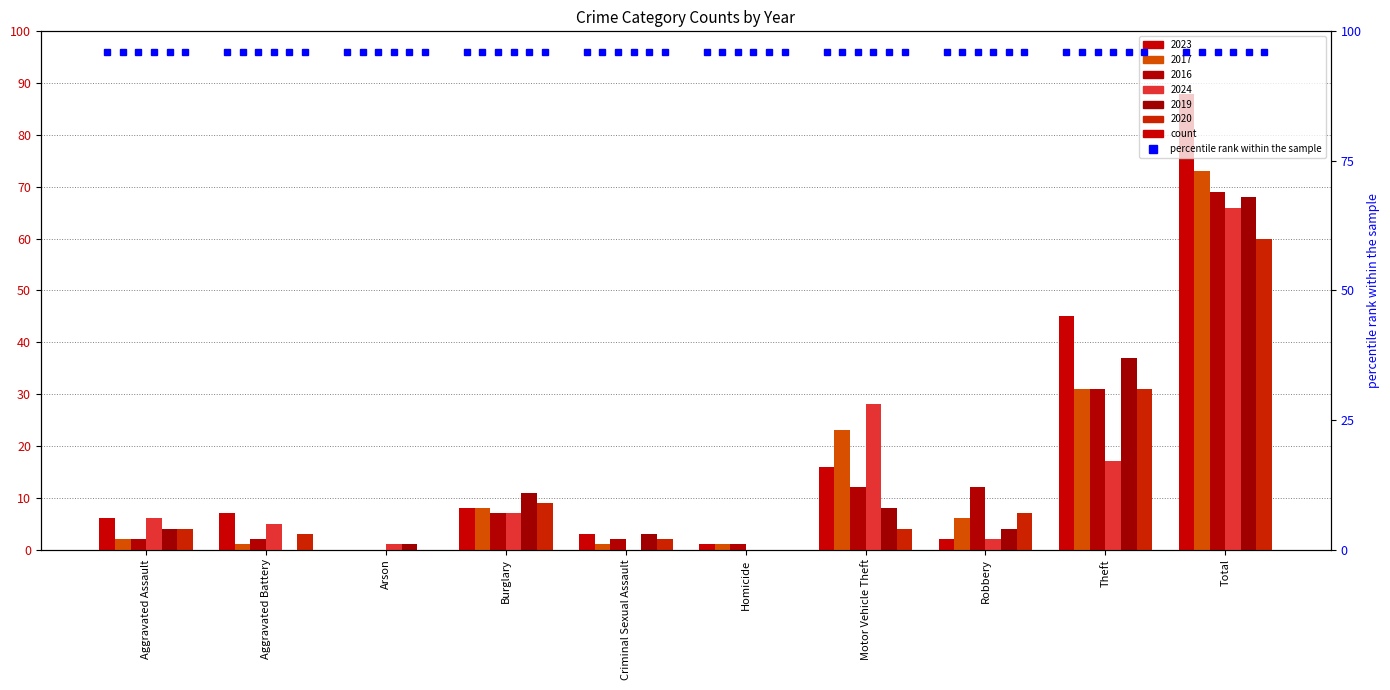

Reading right to left, list all the values displayed in this chart.

2023: Total=88	Theft=45	Robbery=2	Motor Vehicle Theft=16	Homicide=1	Criminal Sexual Assault=3	Burglary=8	Arson=0	Aggravated Battery=7	Aggravated Assault=6
2017: Total=73	Theft=31	Robbery=6	Motor Vehicle Theft=23	Homicide=1	Criminal Sexual Assault=1	Burglary=8	Arson=0	Aggravated Battery=1	Aggravated Assault=2
2016: Total=69	Theft=31	Robbery=12	Motor Vehicle Theft=12	Homicide=1	Criminal Sexual Assault=2	Burglary=7	Arson=0	Aggravated Battery=2	Aggravated Assault=2
2024: Total=66	Theft=17	Robbery=2	Motor Vehicle Theft=28	Homicide=0	Criminal Sexual Assault=0	Burglary=7	Arson=1	Aggravated Battery=5	Aggravated Assault=6
2019: Total=68	Theft=37	Robbery=4	Motor Vehicle Theft=8	Homicide=0	Criminal Sexual Assault=3	Burglary=11	Arson=1	Aggravated Battery=0	Aggravated Assault=4
2020: Total=60	Theft=31	Robbery=7	Motor Vehicle Theft=4	Homicide=0	Criminal Sexual Assault=2	Burglary=9	Arson=0	Aggravated Battery=3	Aggravated Assault=4